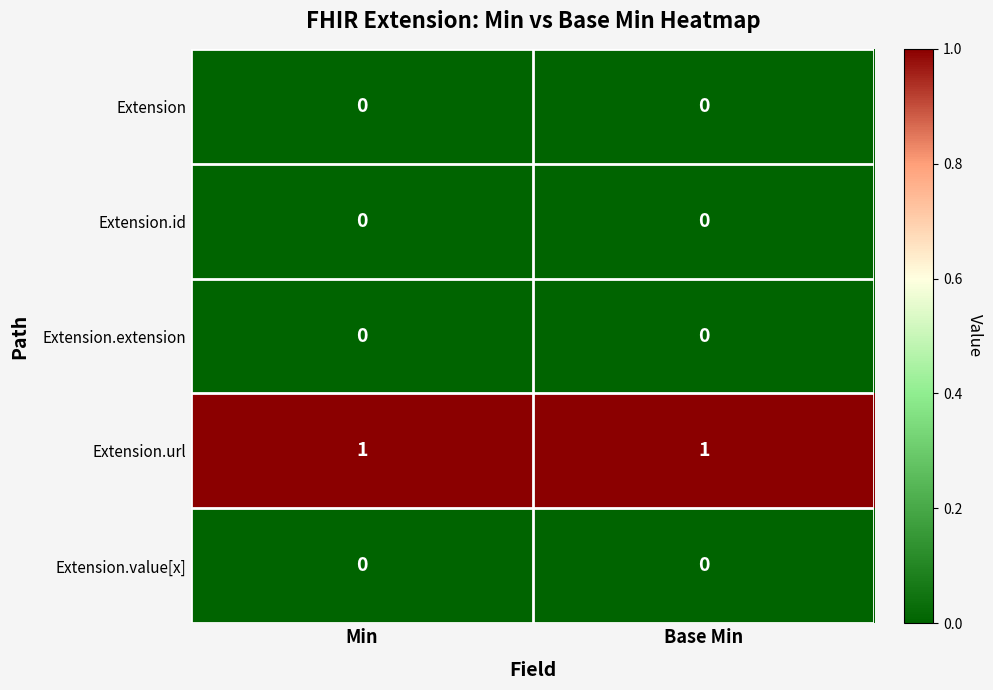

Reading left to right, extract all data points from this chart.

Extension: 0	0
Extension.id: 0	0
Extension.extension: 0	0
Extension.url: 1	1
Extension.value[x]: 0	0